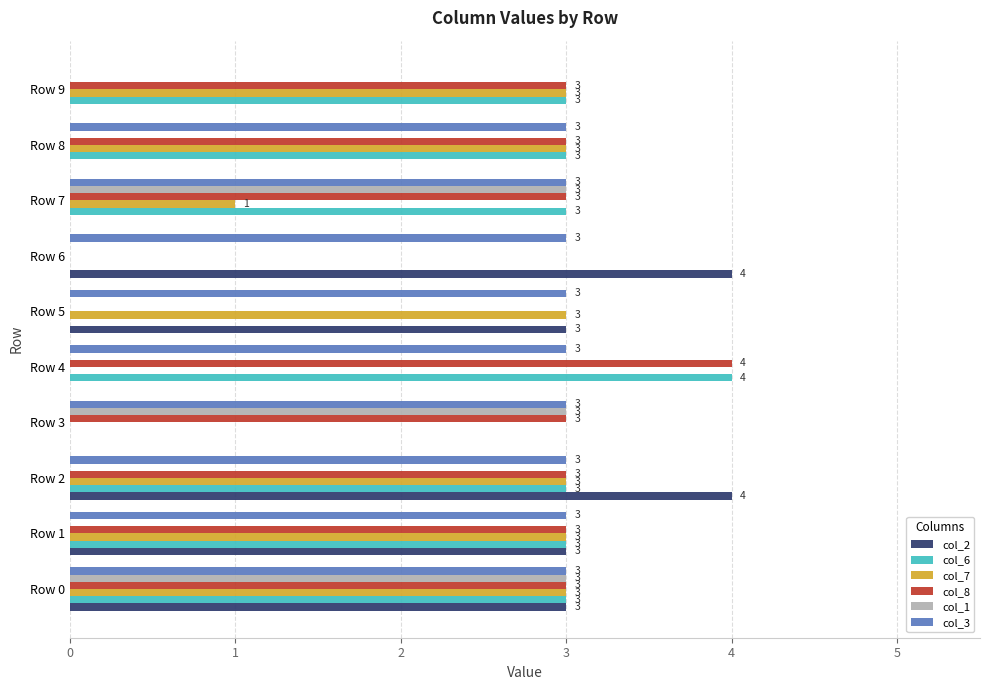

What is the greatest value displayed?

4